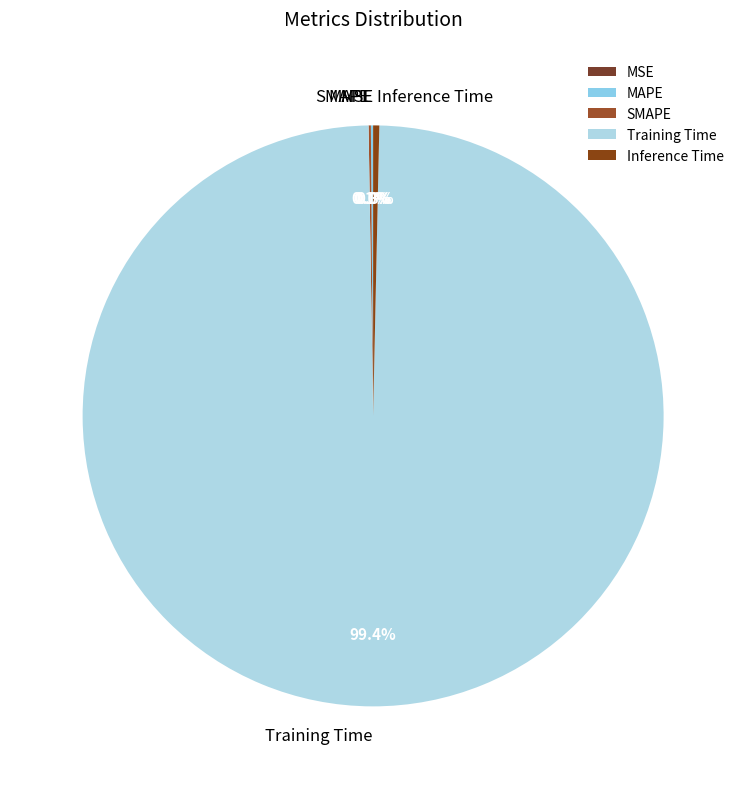

True or false: Training Time accounts for 99% of the total.

True